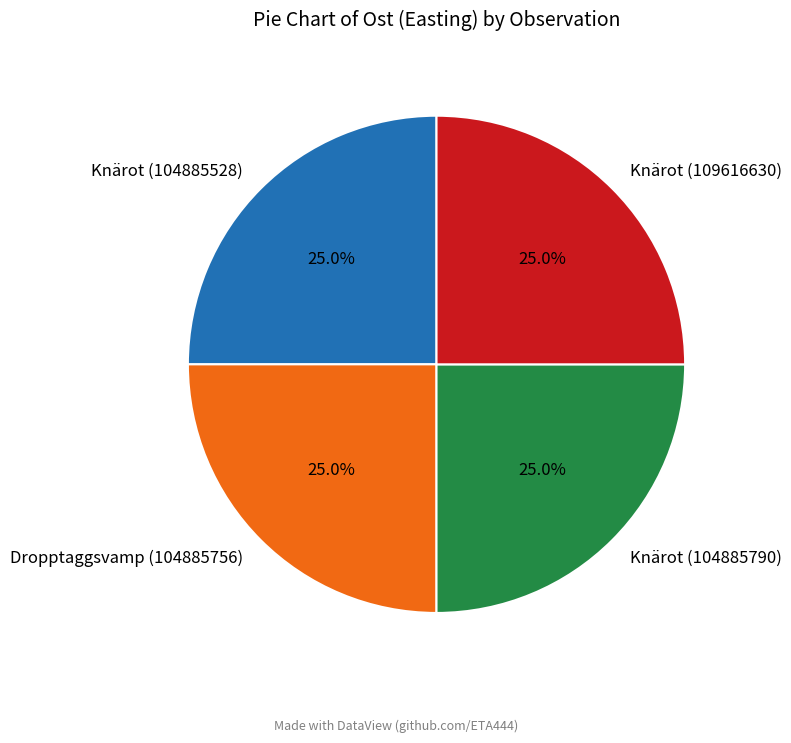

How many segments does this pie chart have?

4